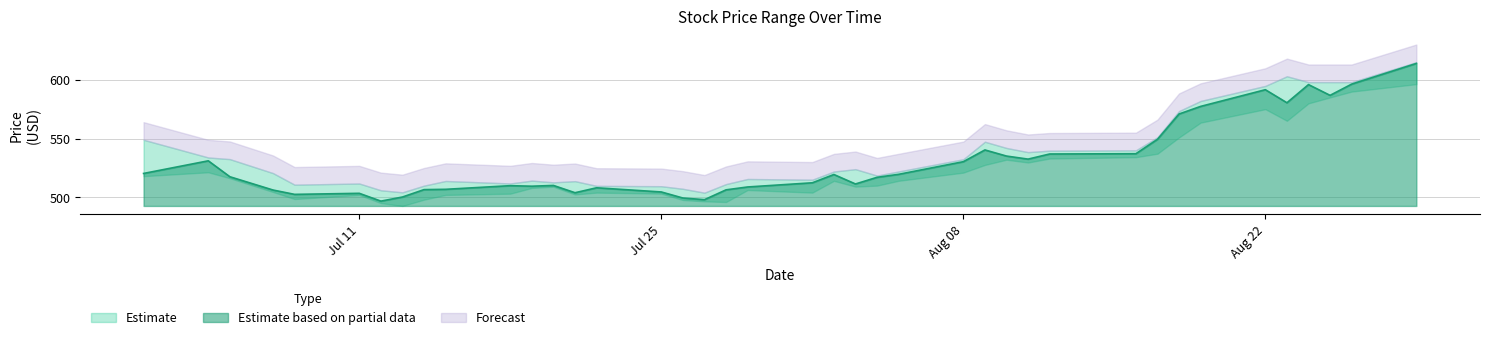

Is it true that Estimate based on partial data equals 504.5 at Jul 25?

True